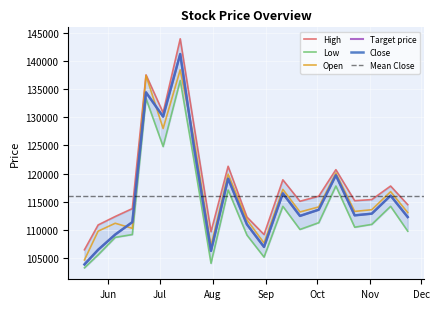

Which series changed the most between 2023-08-21 and 2023-10-02?

High